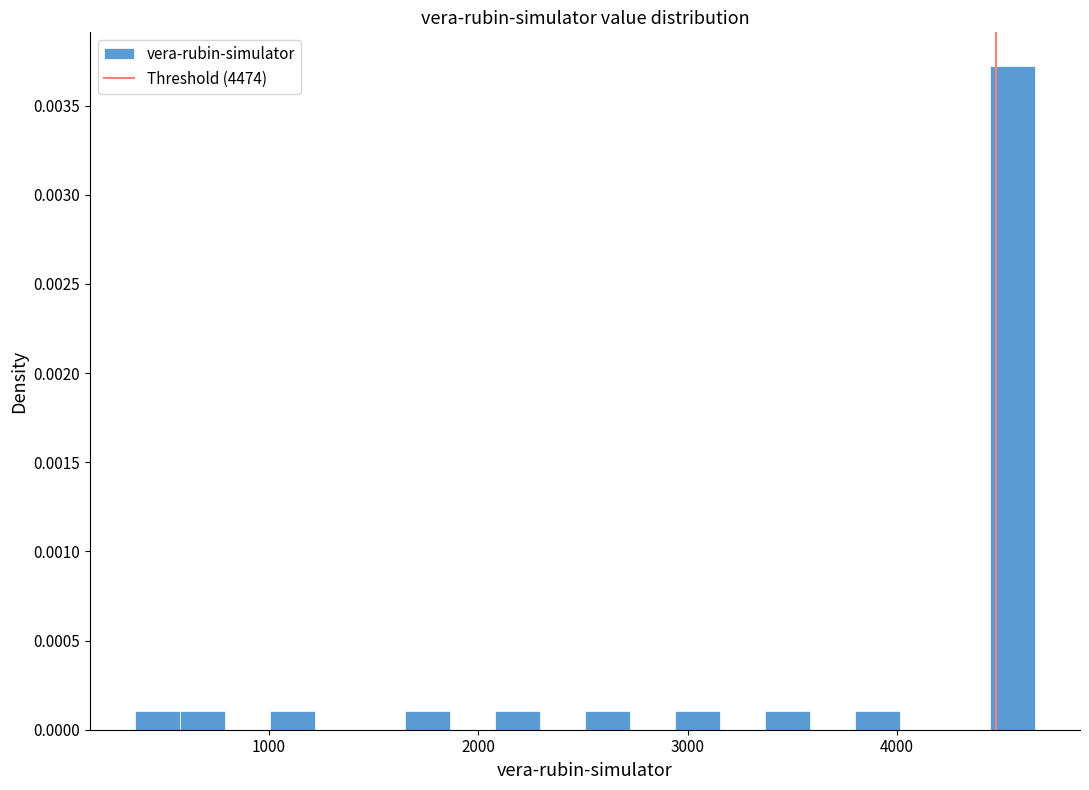

Read against the x-axis, roughly where is the centre of the tallest bar?

4600